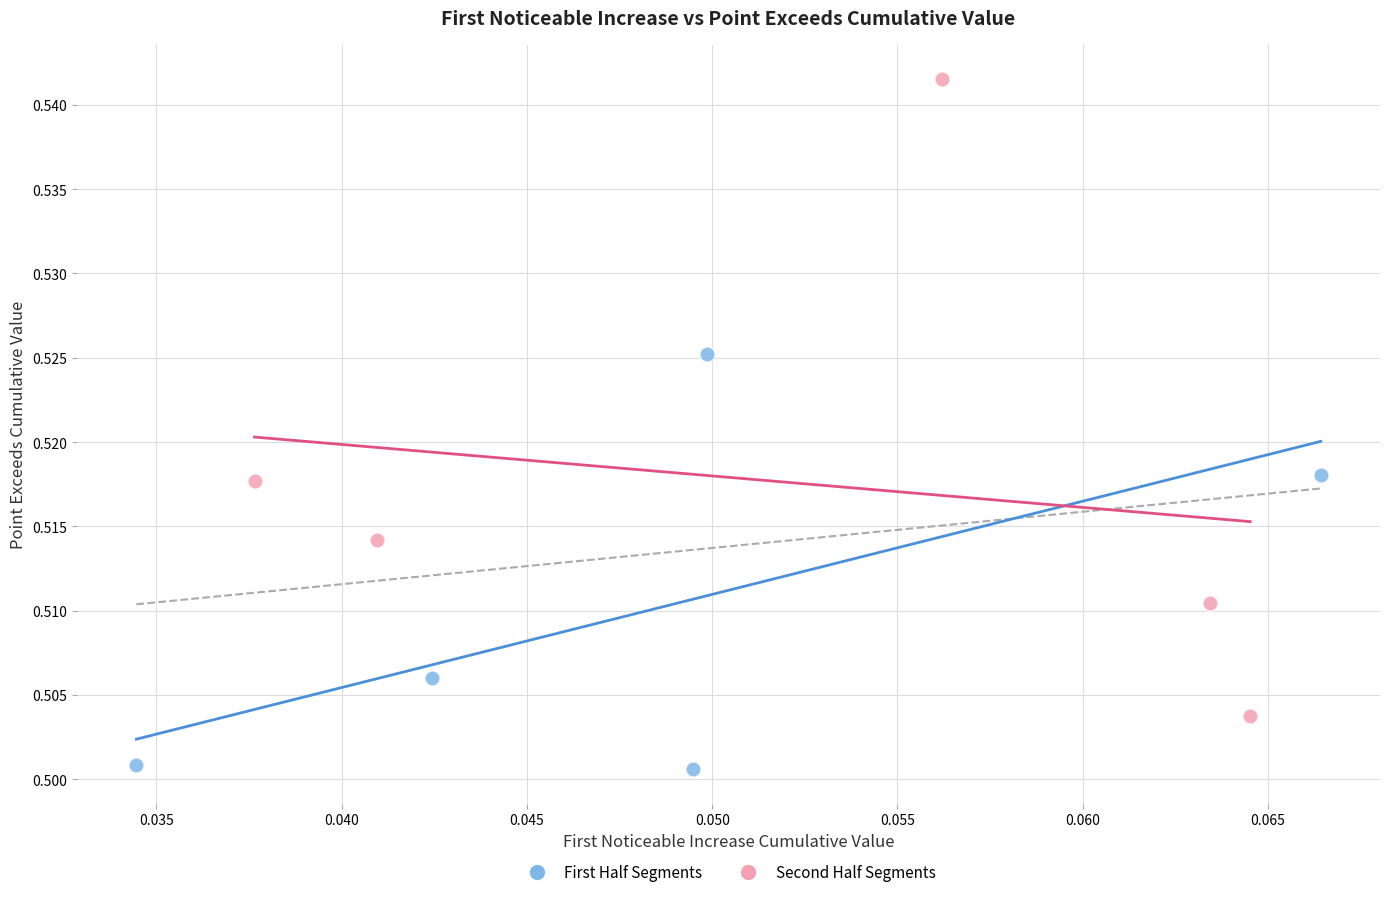

Which series contains the lowest Y value?

First Half Segments